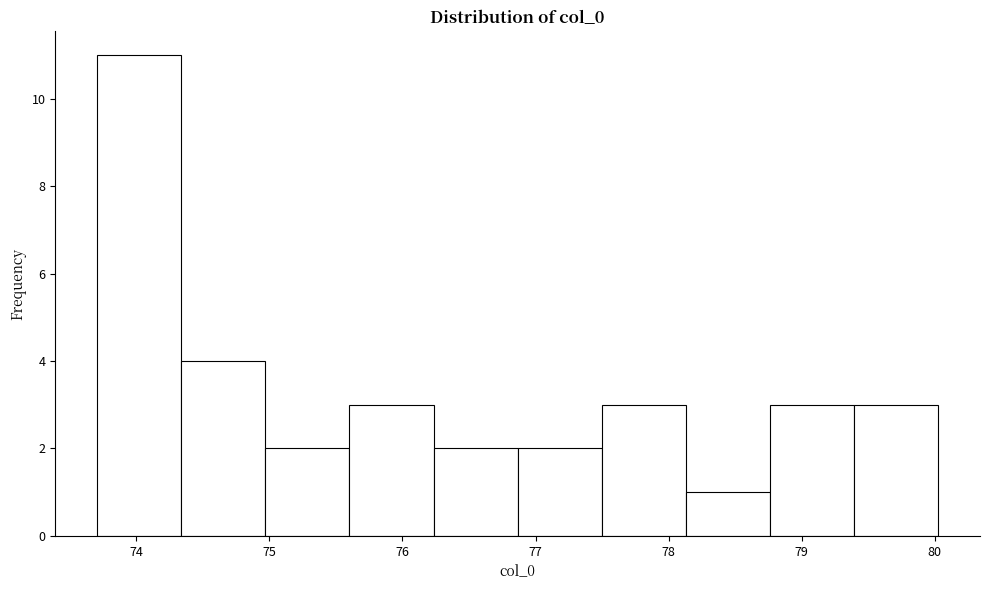

Reading left to right, list every bar in this chart as the range it spans on the x-axis followed by its height. Neither the bar edges nor the heights are printed on the chart, so give them approximately, as read against the axes.

73.7 to 74.3: 11
74.3 to 75.0: 4
75.0 to 75.6: 2
75.6 to 76.2: 3
76.2 to 76.9: 2
76.9 to 77.5: 2
77.5 to 78.1: 3
78.1 to 78.8: 1
78.8 to 79.4: 3
79.4 to 80.0: 3